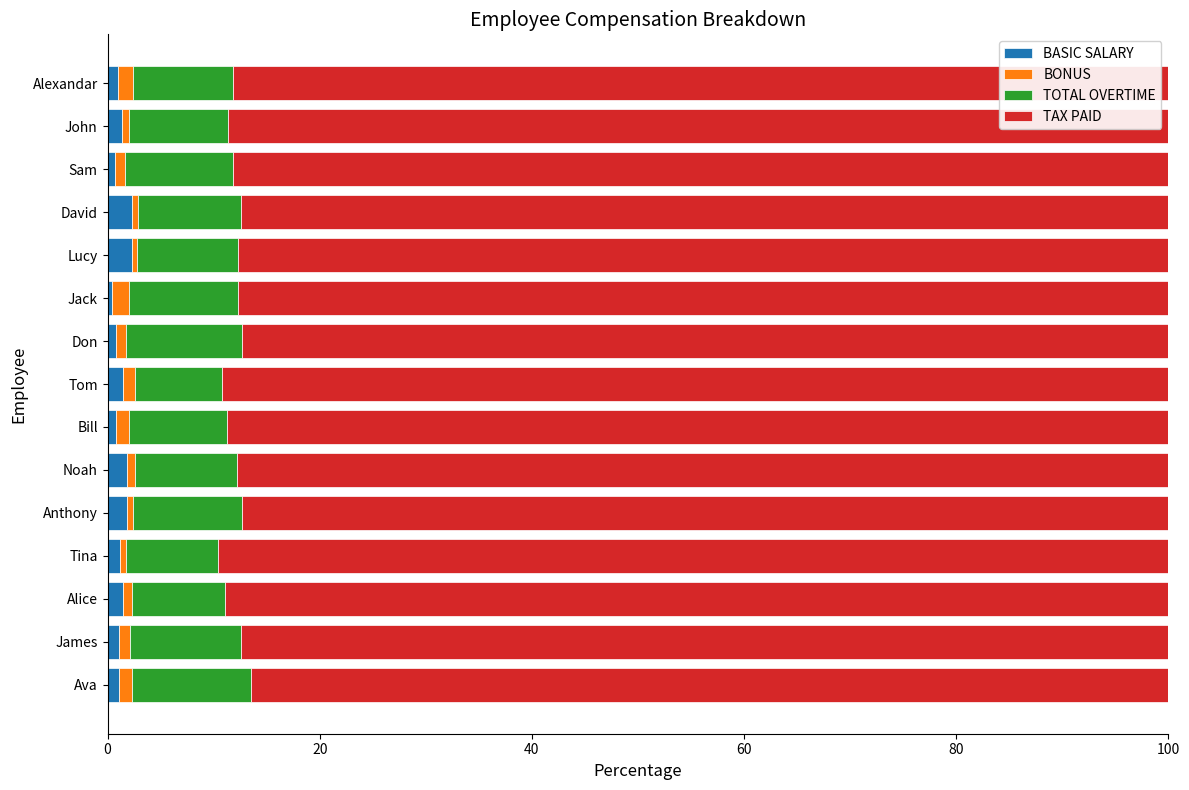

What is the highest value of the BASIC SALARY series?

2.3